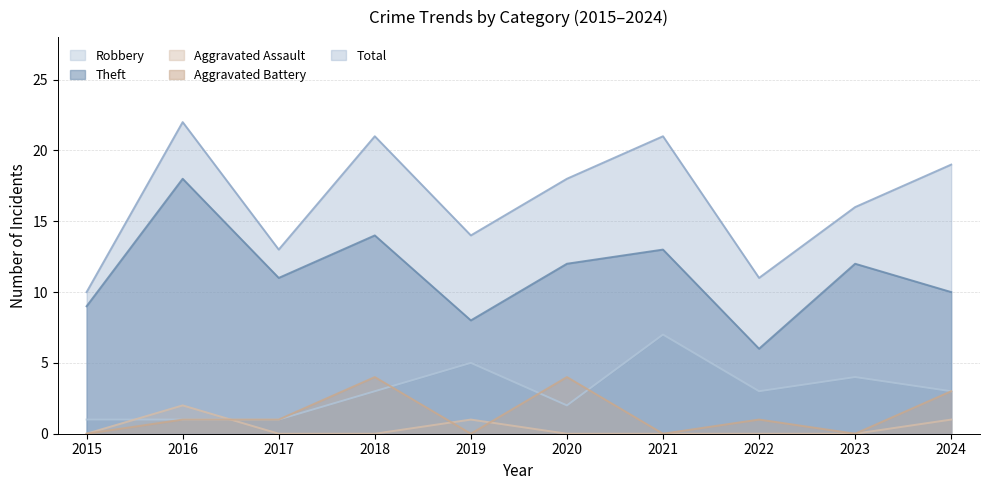

Rank the series by their maximum value, from highest to lowest.

Total, Theft, Robbery, Aggravated Battery, Aggravated Assault